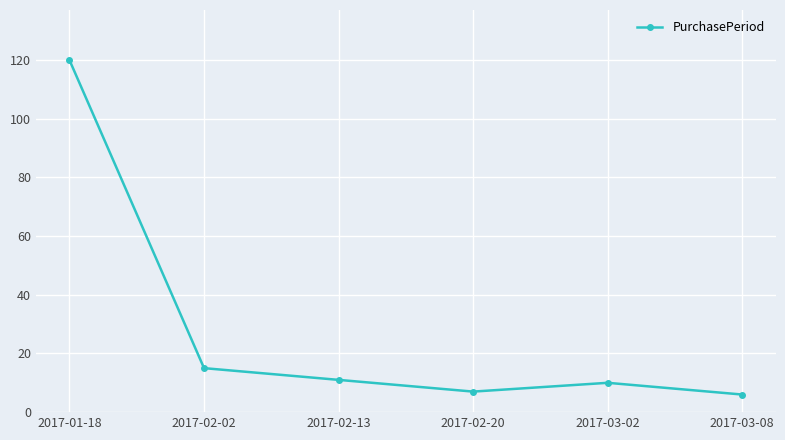

Approximately how many times larger is the value at 2017-02-02 compared to 2017-01-18?

0.1